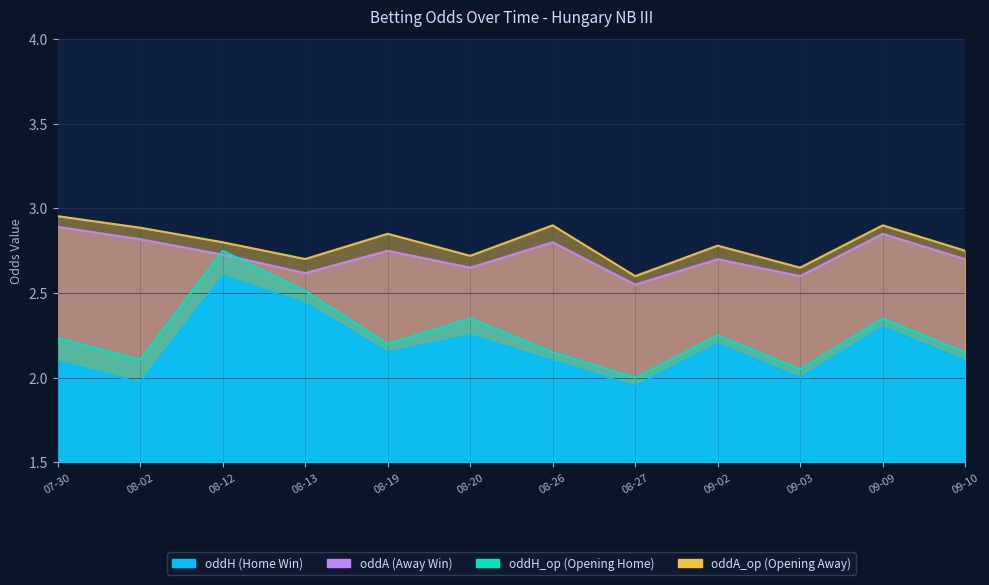

Reading left to right, extract all data points from this chart.

oddH: 2.1	2.0	2.6	2.4	2.1	2.2	2.1	1.9	2.2	2.0	2.3	2.1
oddA: 2.9	2.8	2.7	2.6	2.8	2.6	2.8	2.5	2.7	2.6	2.9	2.7
oddH_op: 2.2	2.1	2.8	2.5	2.2	2.4	2.1	2.0	2.2	2.0	2.4	2.1
oddA_op: 3.0	2.9	2.8	2.7	2.9	2.7	2.9	2.6	2.8	2.6	2.9	2.8